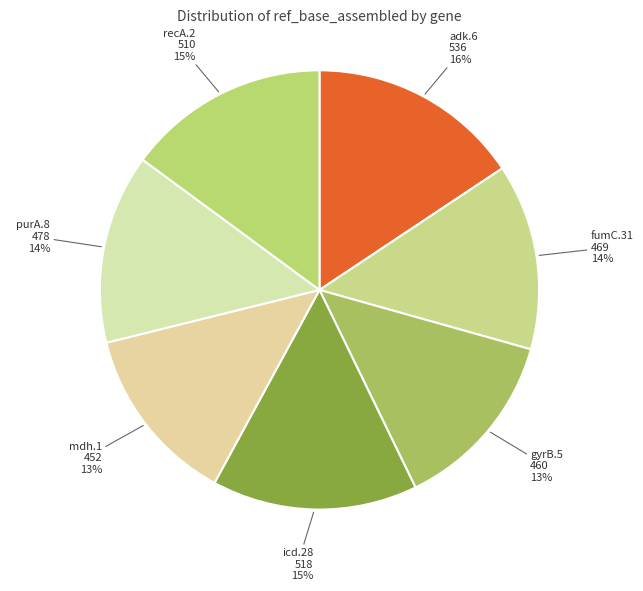

Is it true that adk.6 is 16% of the pie?

True